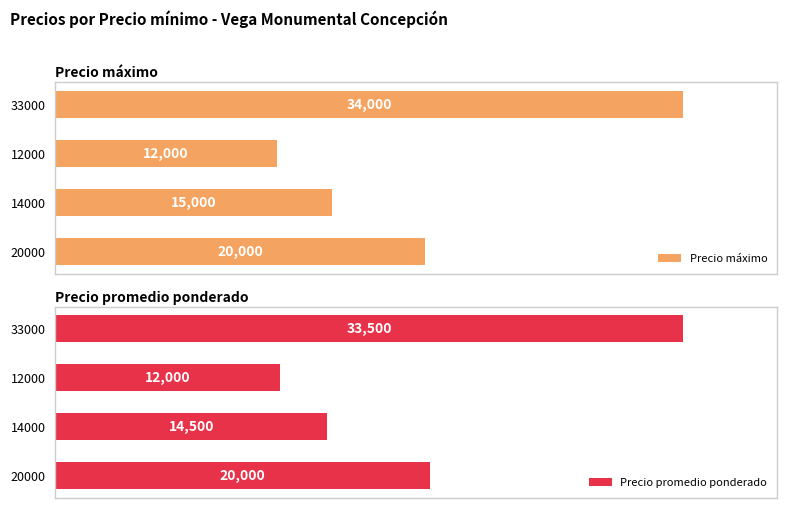

Does the chart contain any negative values?

No